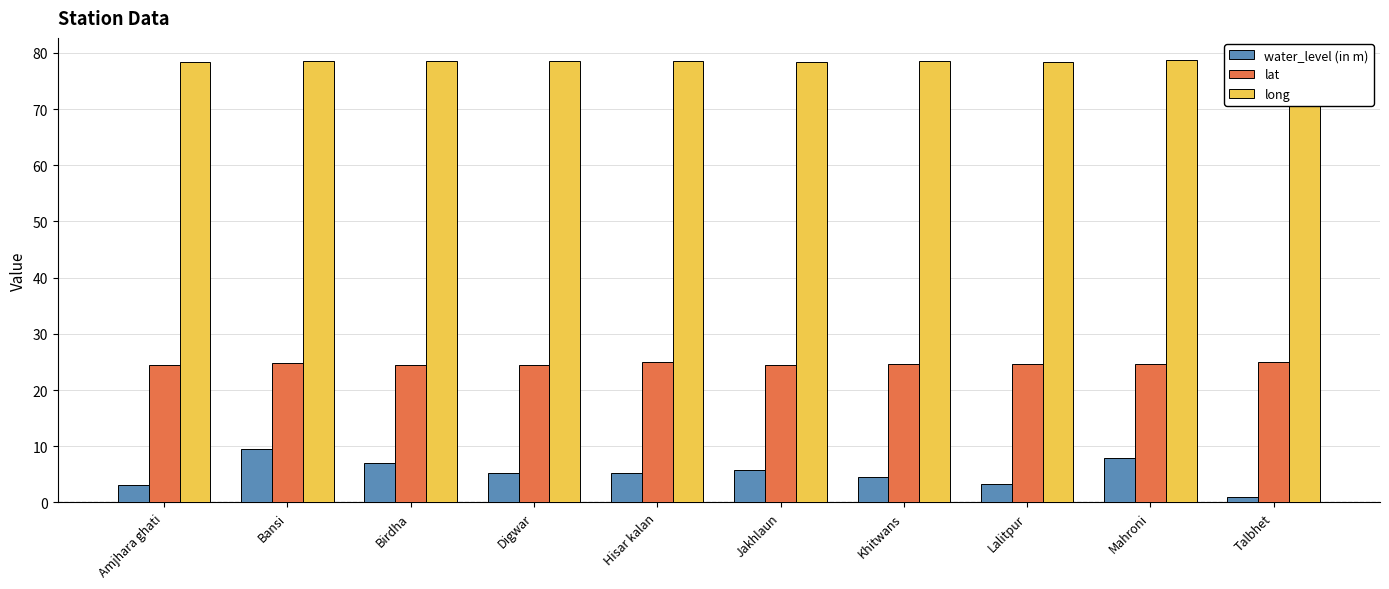

Count the number of data series in this chart.

3